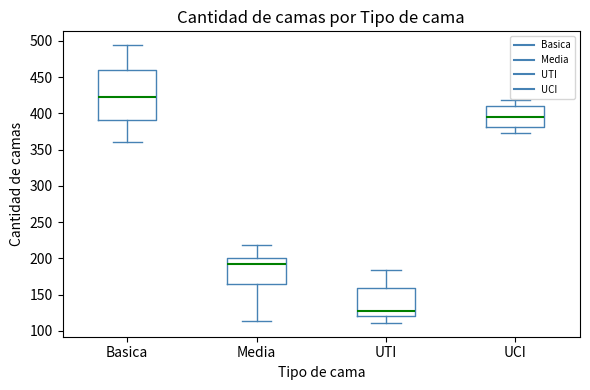

Comparing the boxes themselves (not the whiskers), which one is the tallest?

Basica